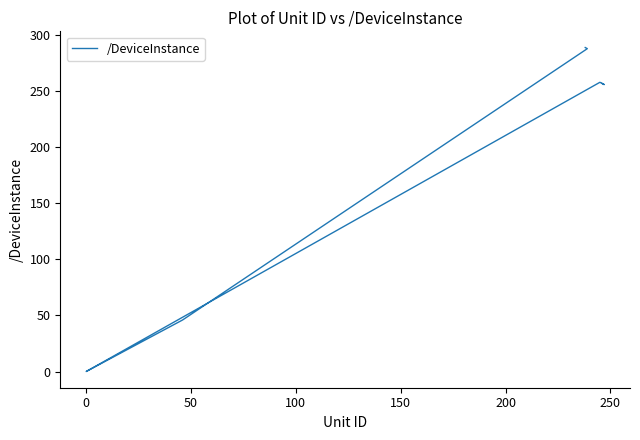

Is this an area chart (filled region under the line)?

No